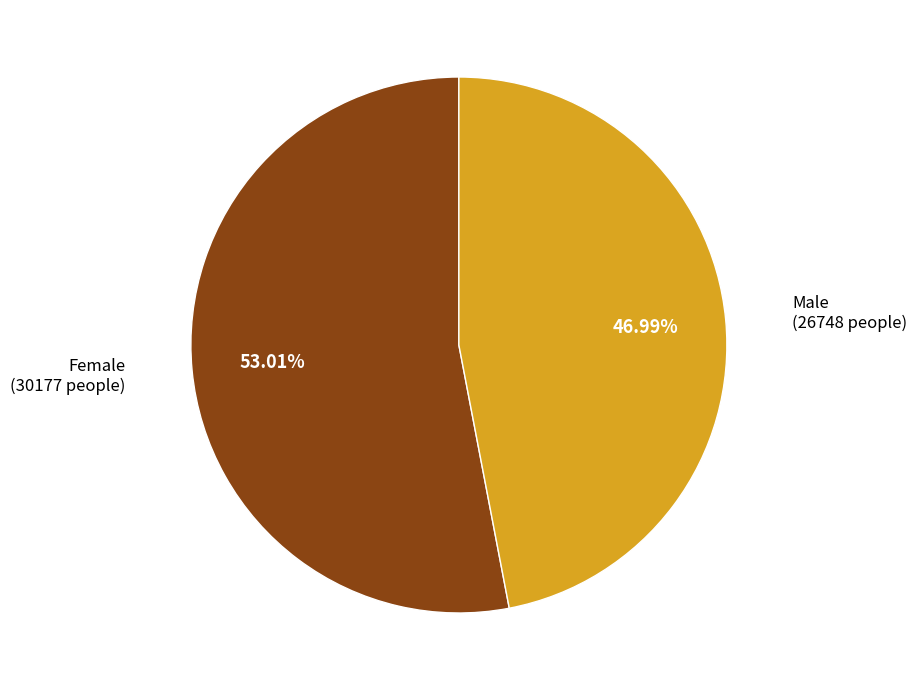

How many slices are in this pie chart?

2